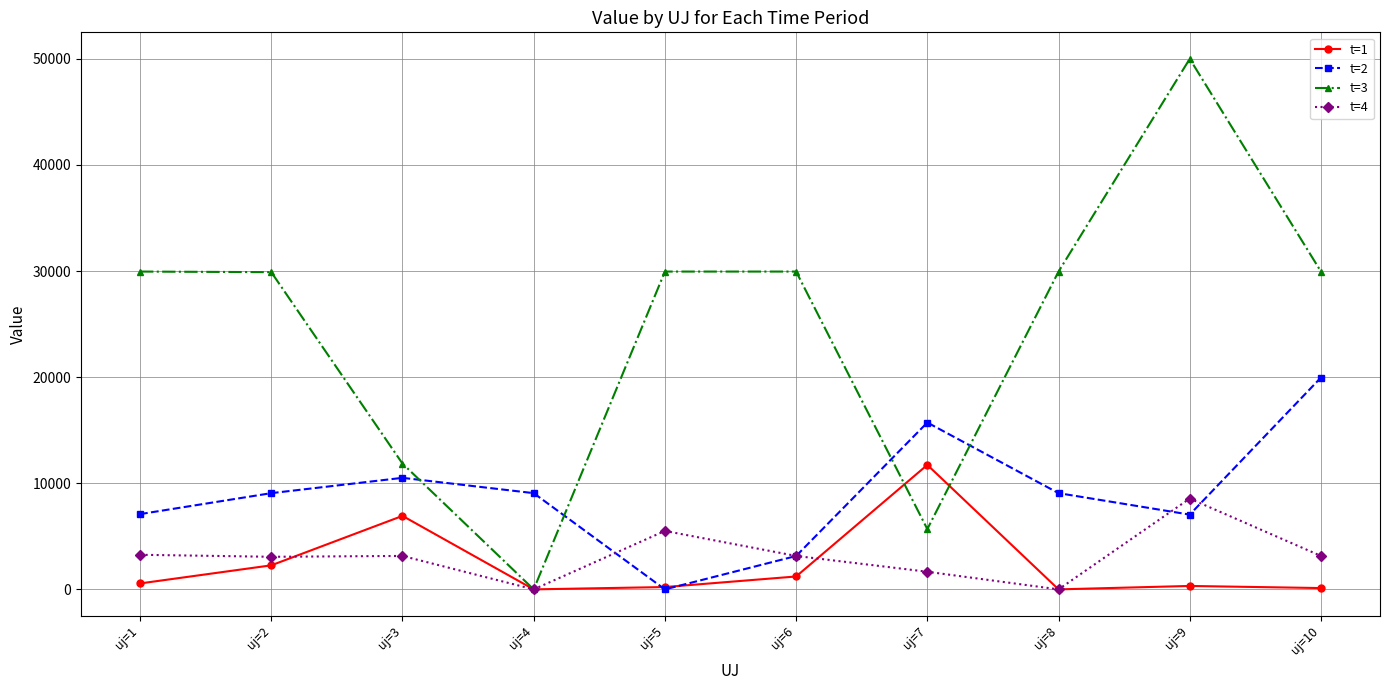

What is the total value across all series at uj=8?

39022.5